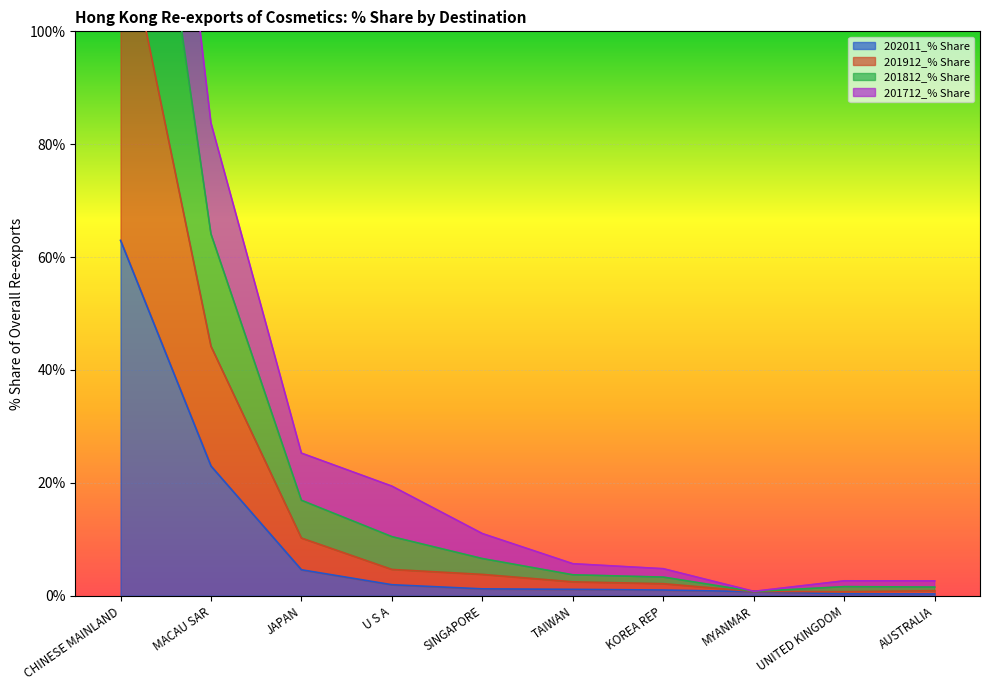

What is the difference between the maximum and second lowest values in the 201812_% Share series?

217.4